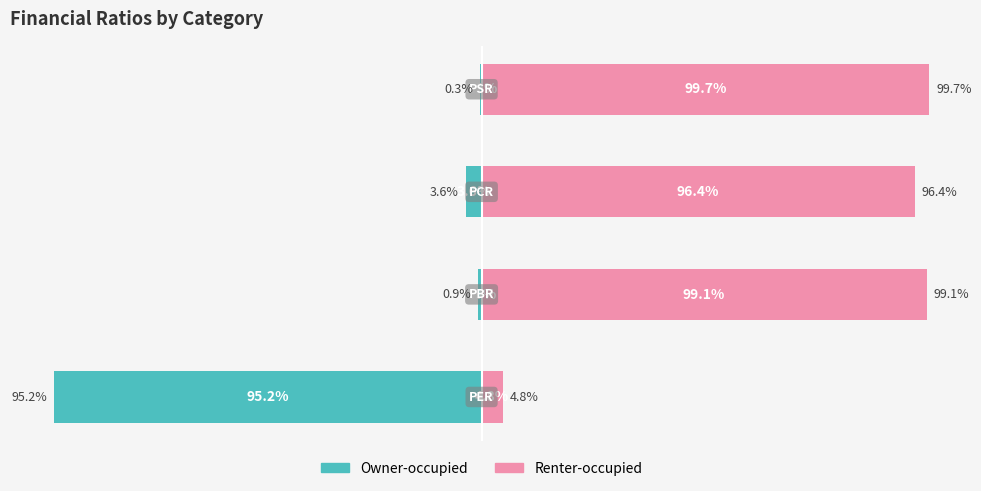

What is the average value of the Renter-occupied series?

75.0